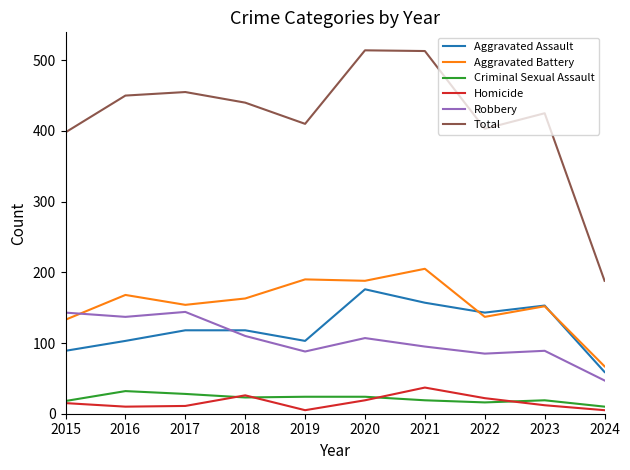

What is the difference between the Criminal Sexual Assault values at 2020 and 2016?

8